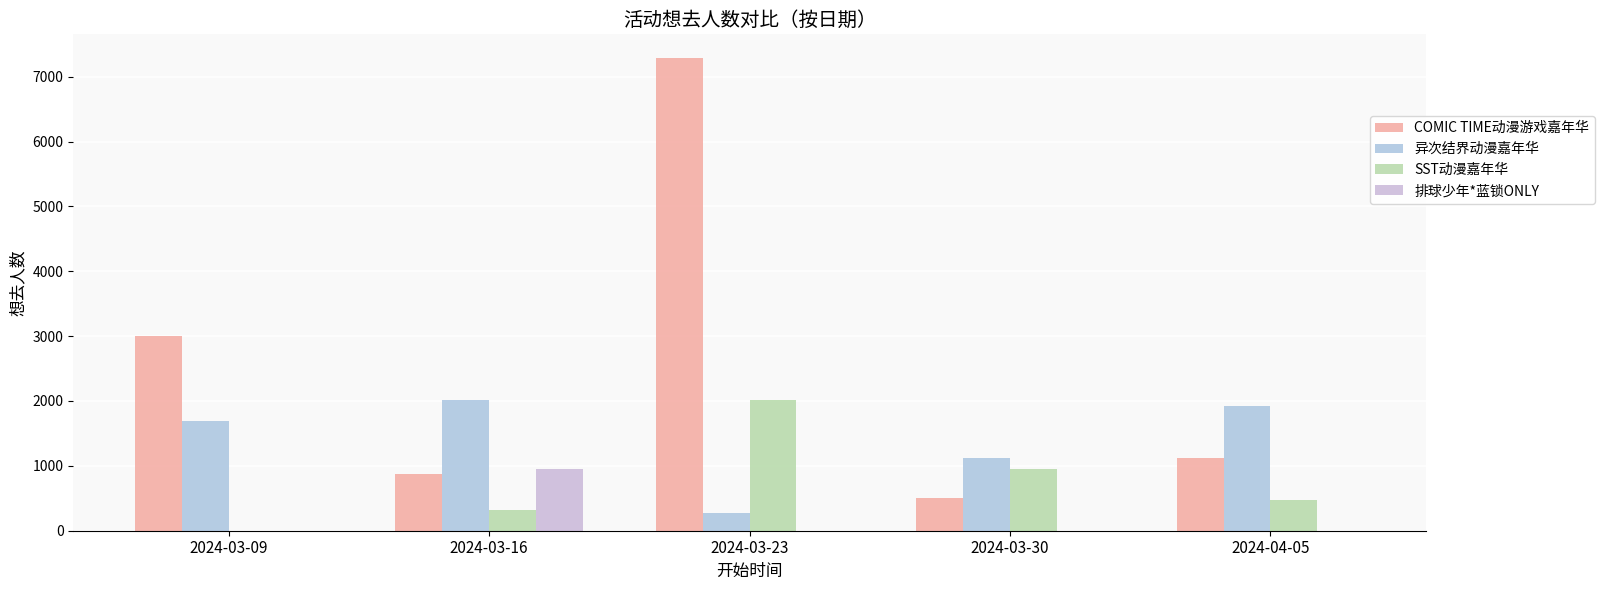

Does the chart contain stacked bars?

No